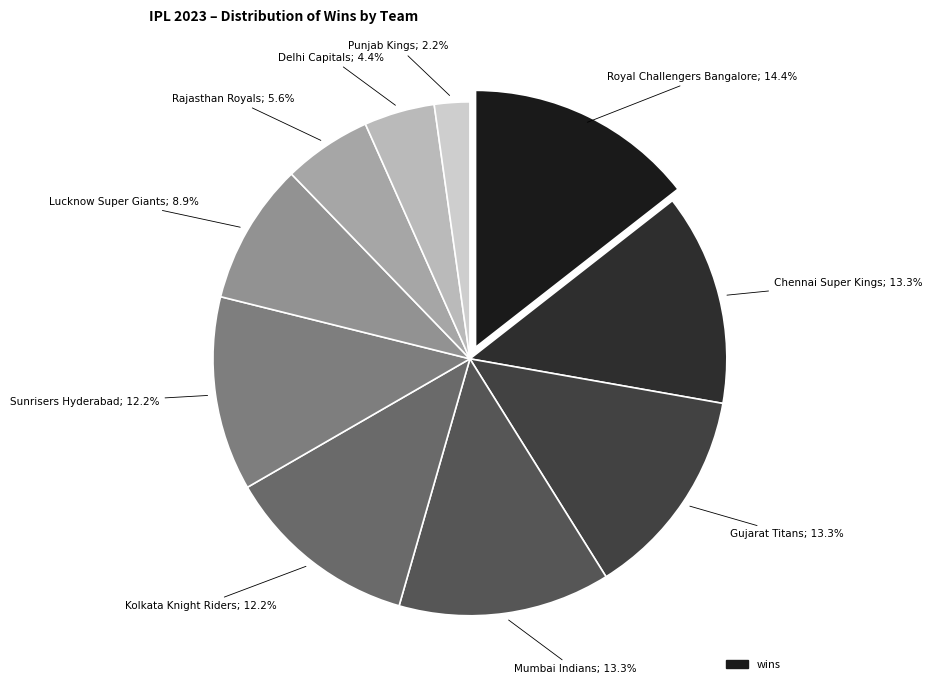

To the nearest percent, what is the average slice percentage?

10%